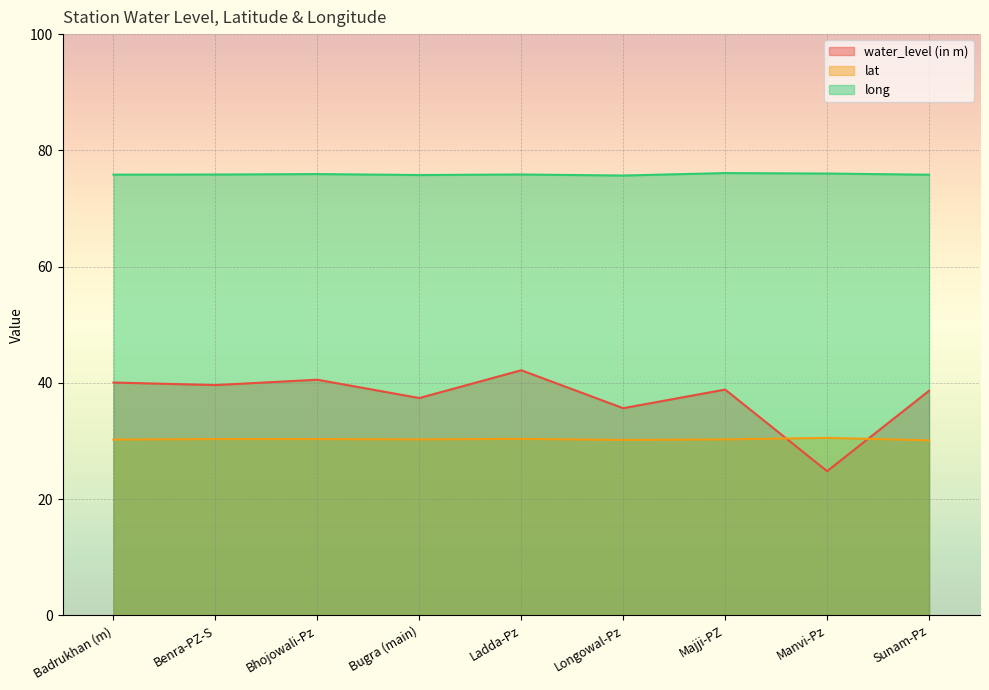

True or false: long and lat intersect in this chart.

False